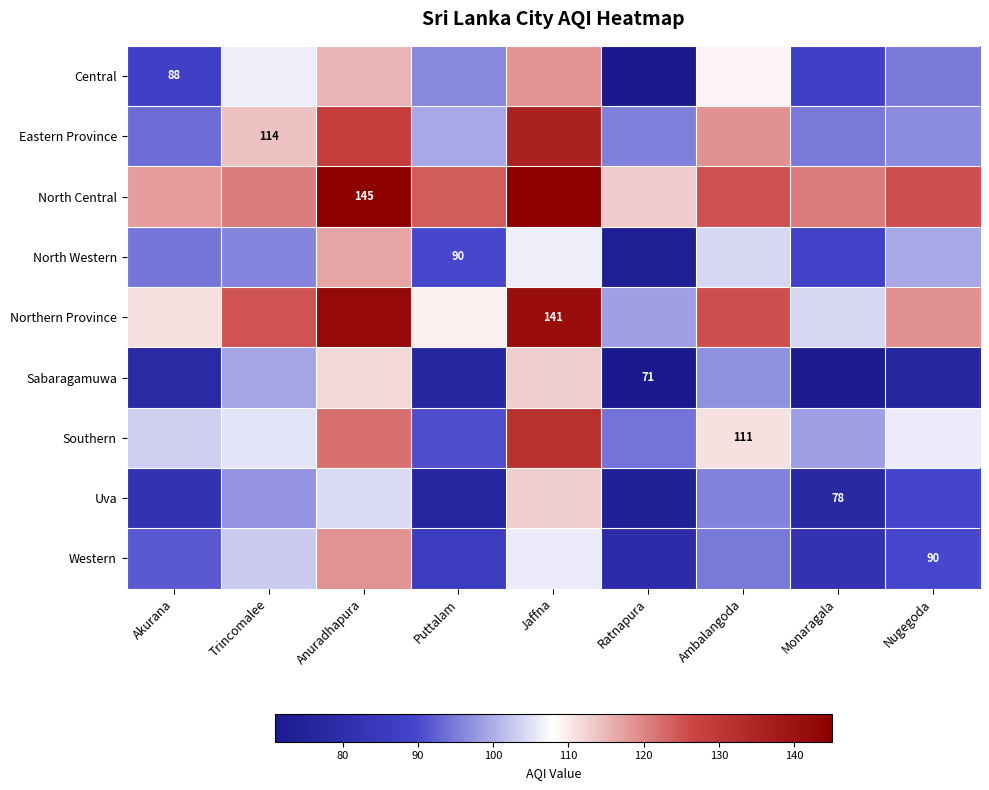

Which series has the largest total across all categories?

North Central